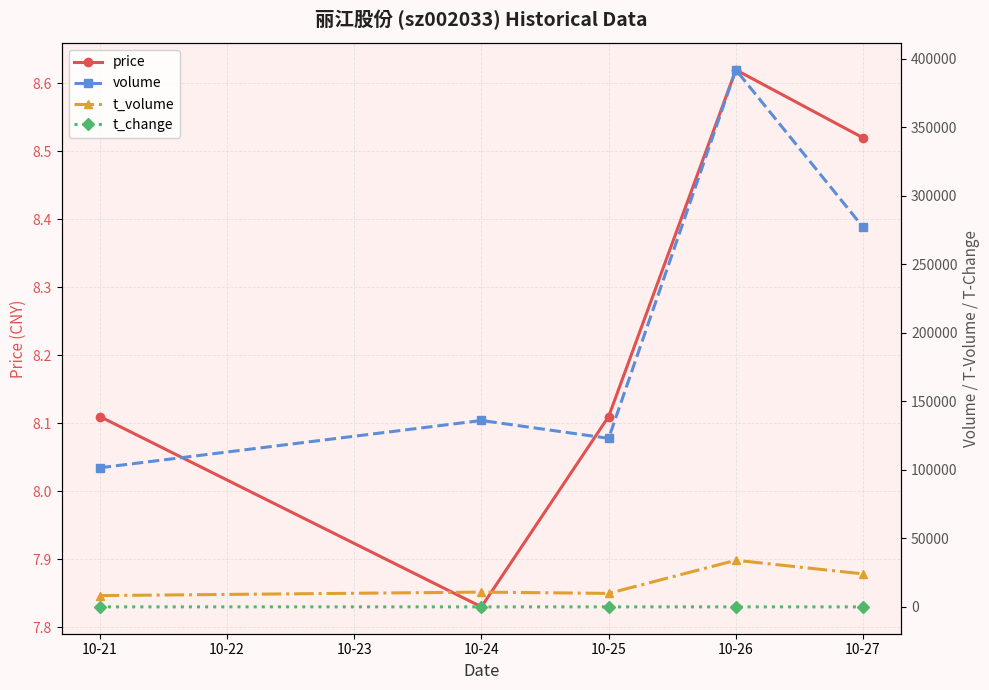

True or false: t_volume and t_change intersect in this chart.

False